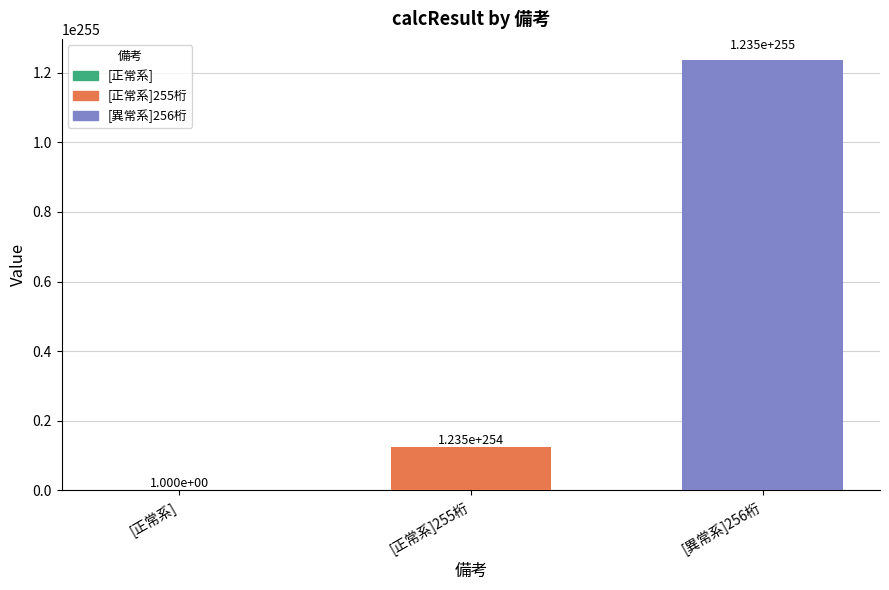

Approximately how many times larger is the value at [異常系]256桁 compared to [正常系]255桁?

10.0